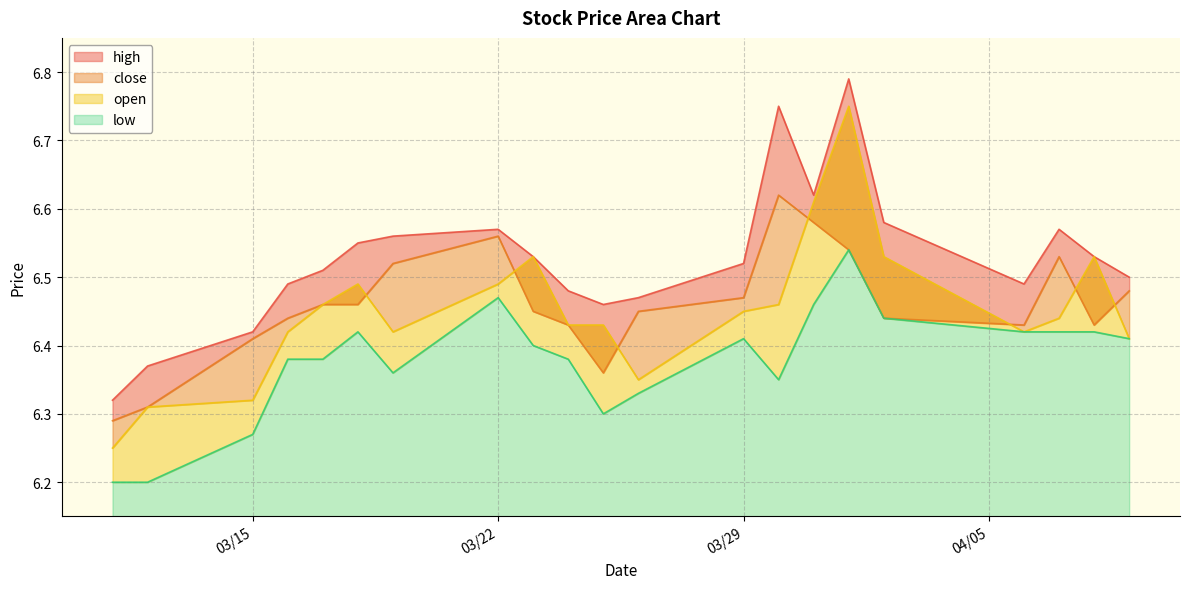

What is the label of the 7th point from the right?

2021-03-31